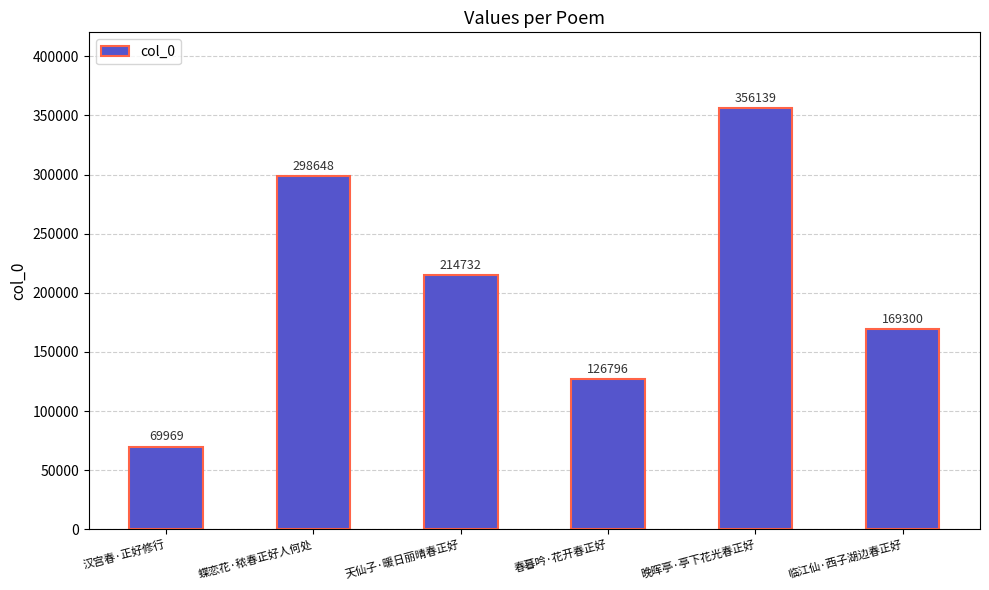

What is the sum of the values at 晚晖亭·亭下花光春正好 and 天仙子·暖日丽晴春正好?

570871